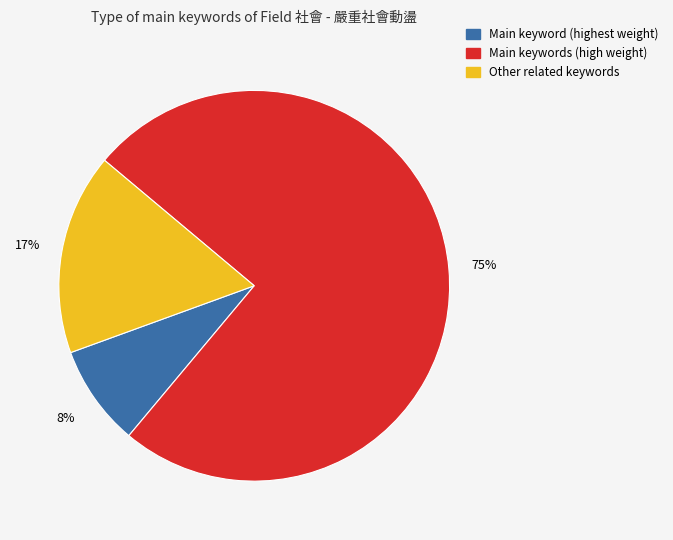

How many slices are in this pie chart?

3